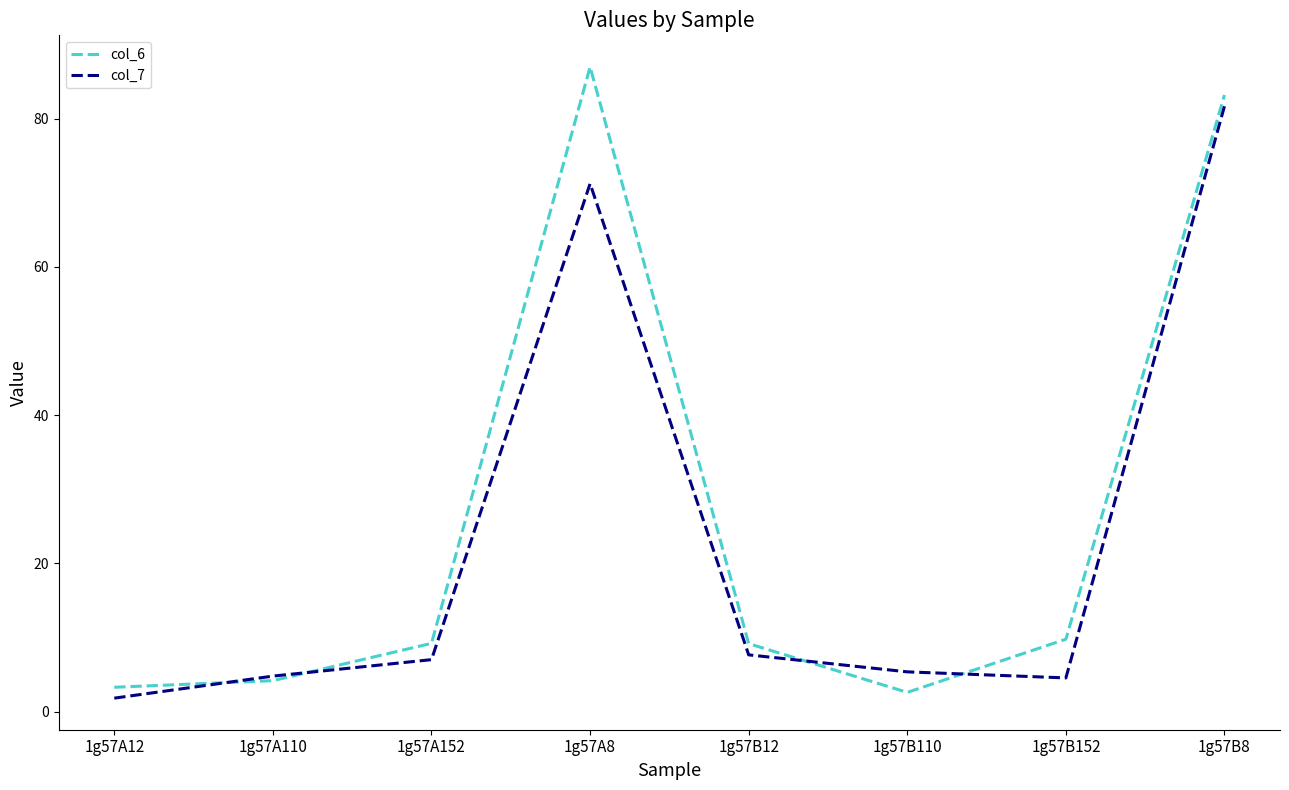

What is the maximum value for col_7?

81.7